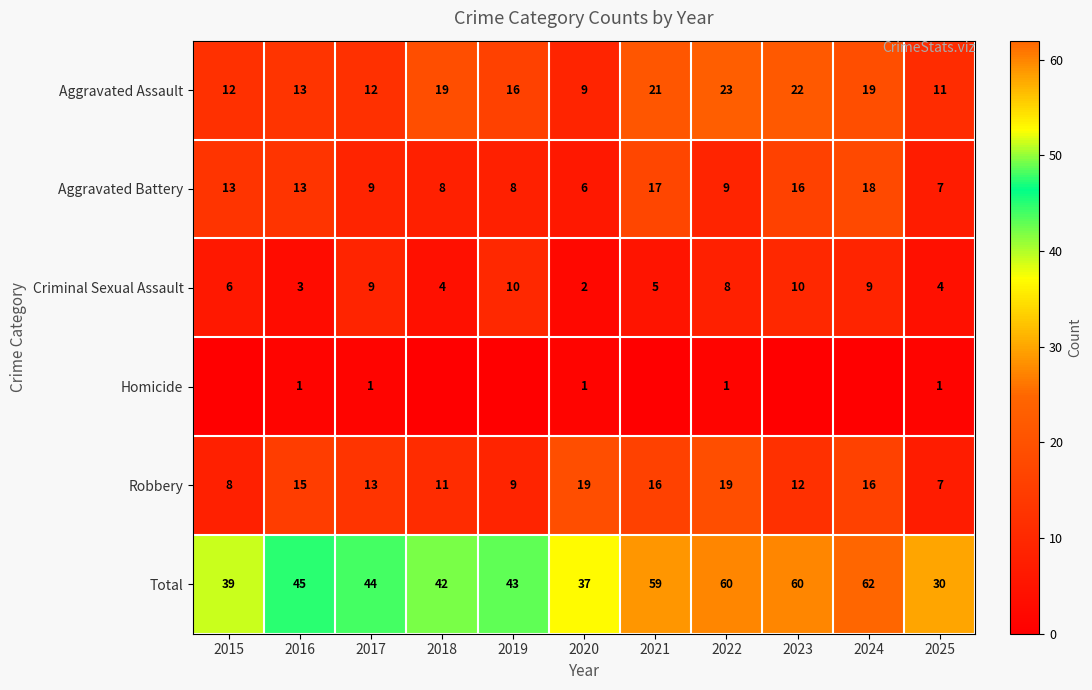

Is it true that Aggravated Assault equals 19 at 2025?

False